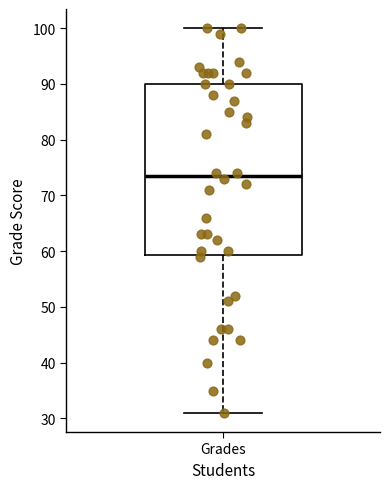

Transcribe this box plot: give where the median line is, the range the box spans, and where the two whiskers end, as read against the y-axis. The values are not printed on the chart, so give them approximately, as read against the axis.

median 74, box 59 to 90, whiskers 31 to 100